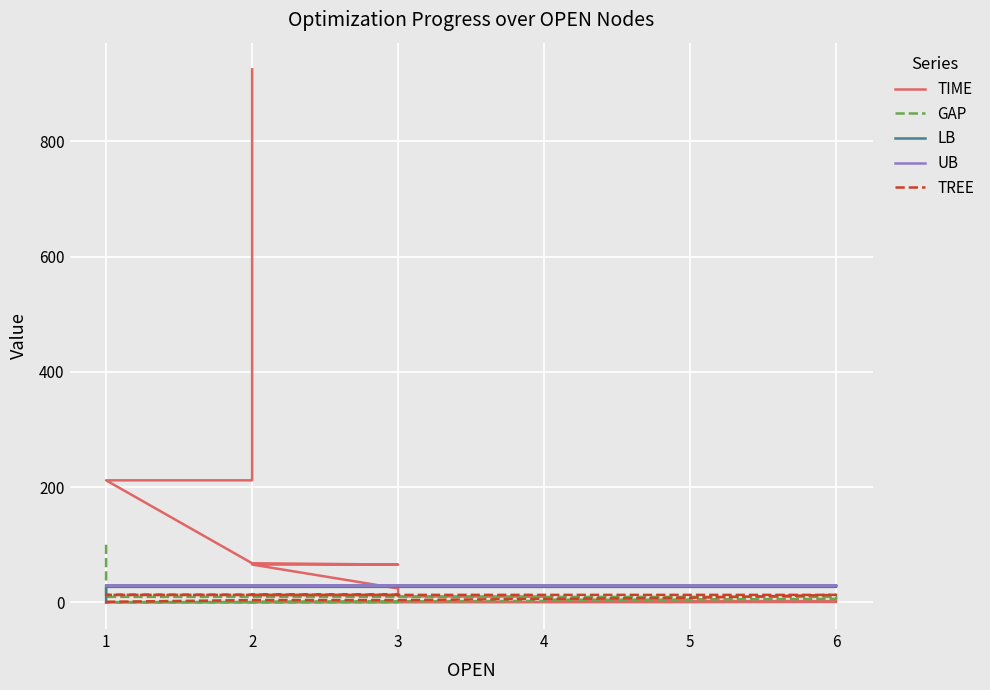

What are all the series names shown in the legend?

TIME, GAP, LB, UB, TREE